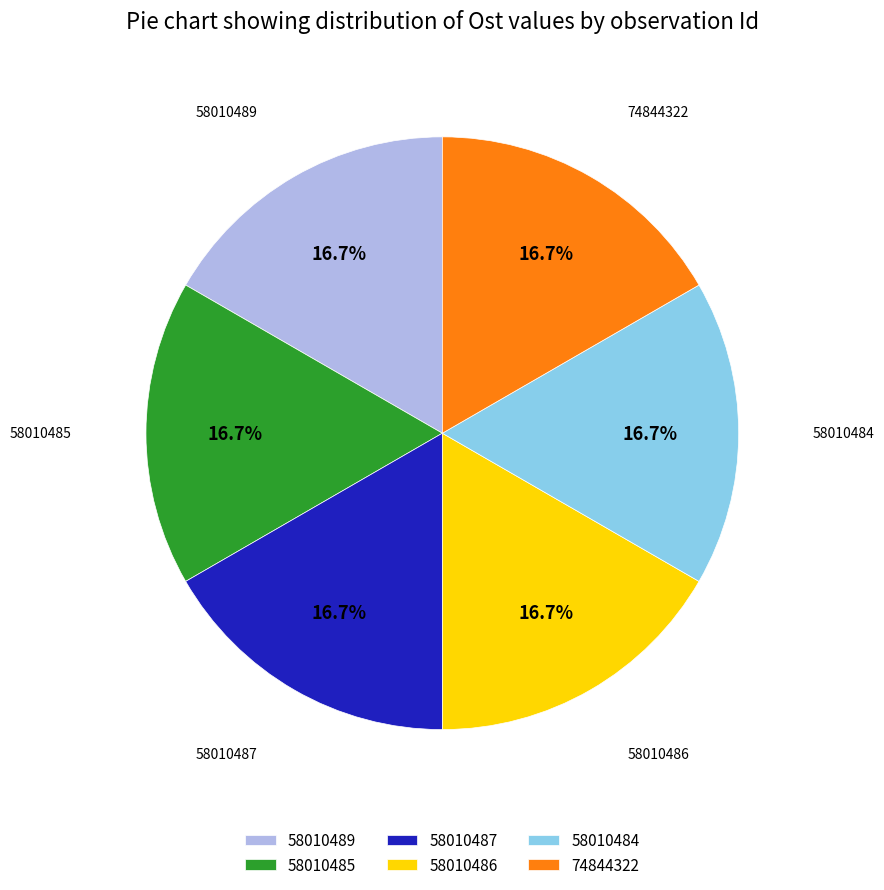

True or false: 58010487 accounts for 31% of the total.

False